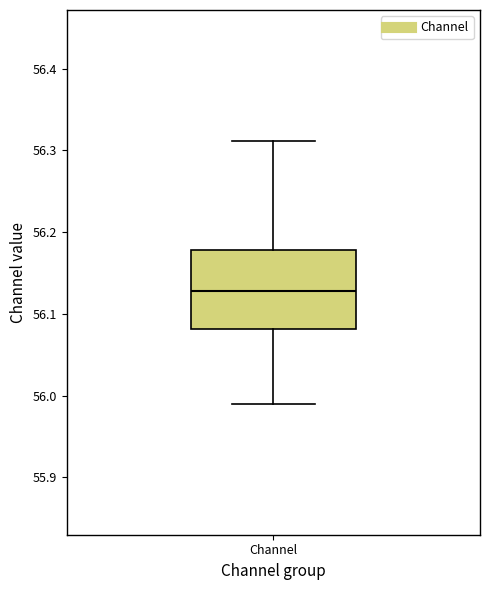

Where is the upper edge of the box for Channel on the y-axis? The values are not printed on the chart, so give them approximately, as read against the axis.

56.18